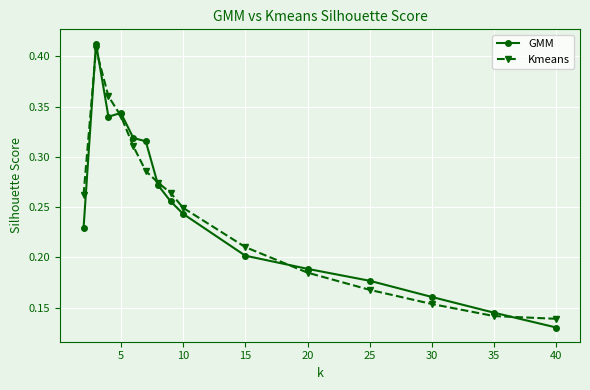

How many GMM values are between 0 and 1?

15